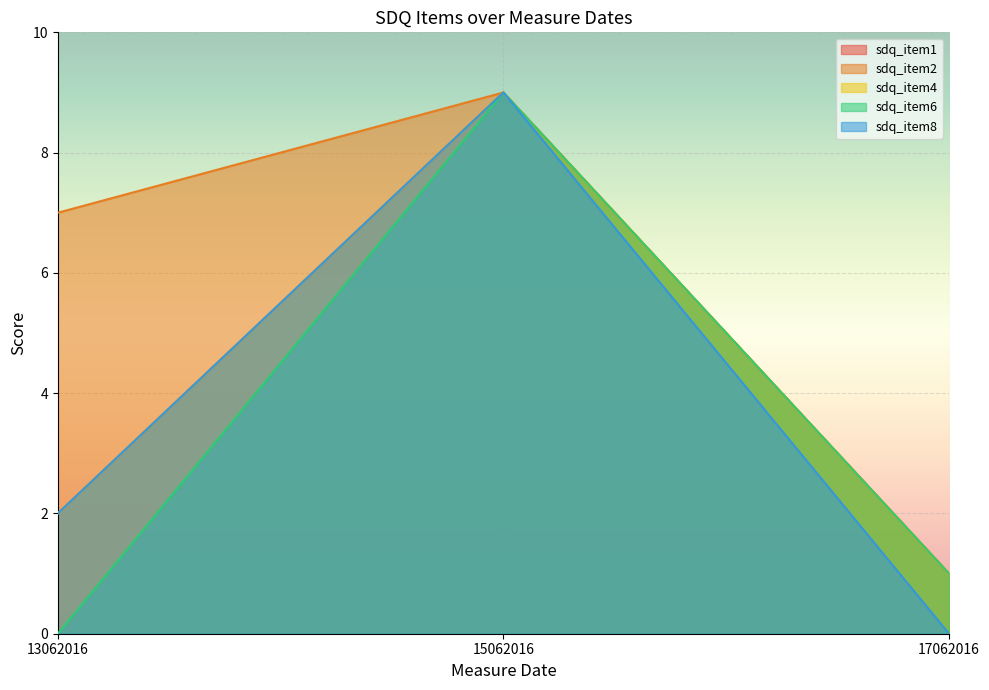

The value of sdq_item4 at 17062016 is 2. True or false?

False